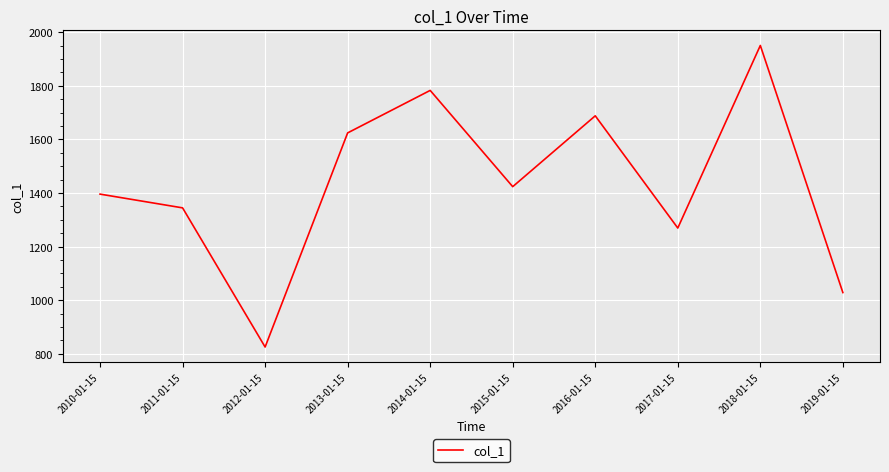

Where is the first local maximum?

2014-01-15